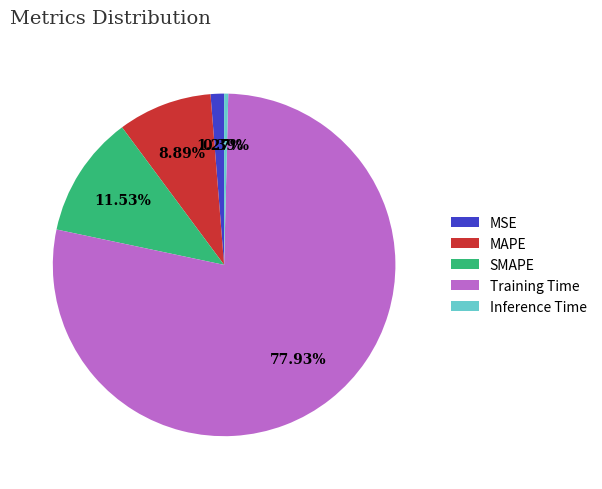

What is the smallest slice in the pie chart?

Inference Time